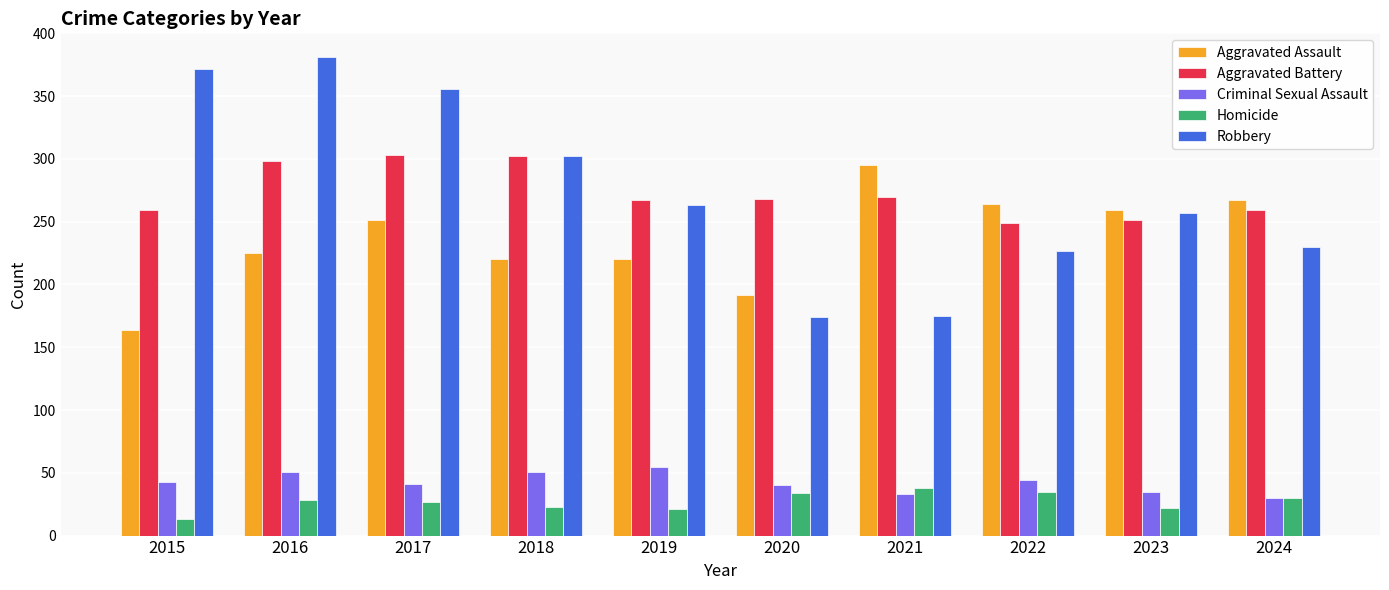

What is the sum of all Aggravated Assault values?

2357